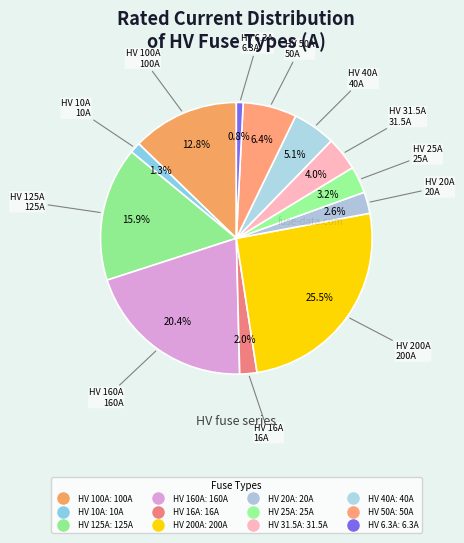

Which slice is the largest?

HV 200A